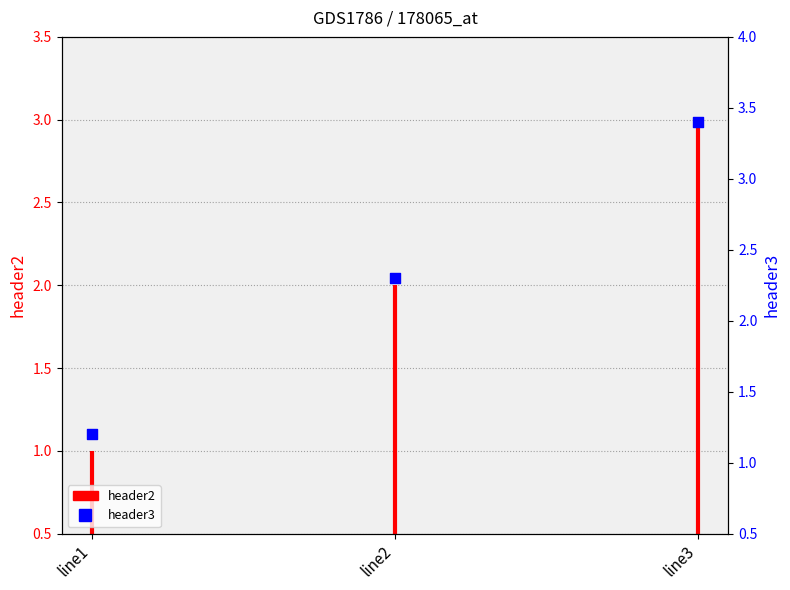

Which has a higher value, line3 or line2?

line3